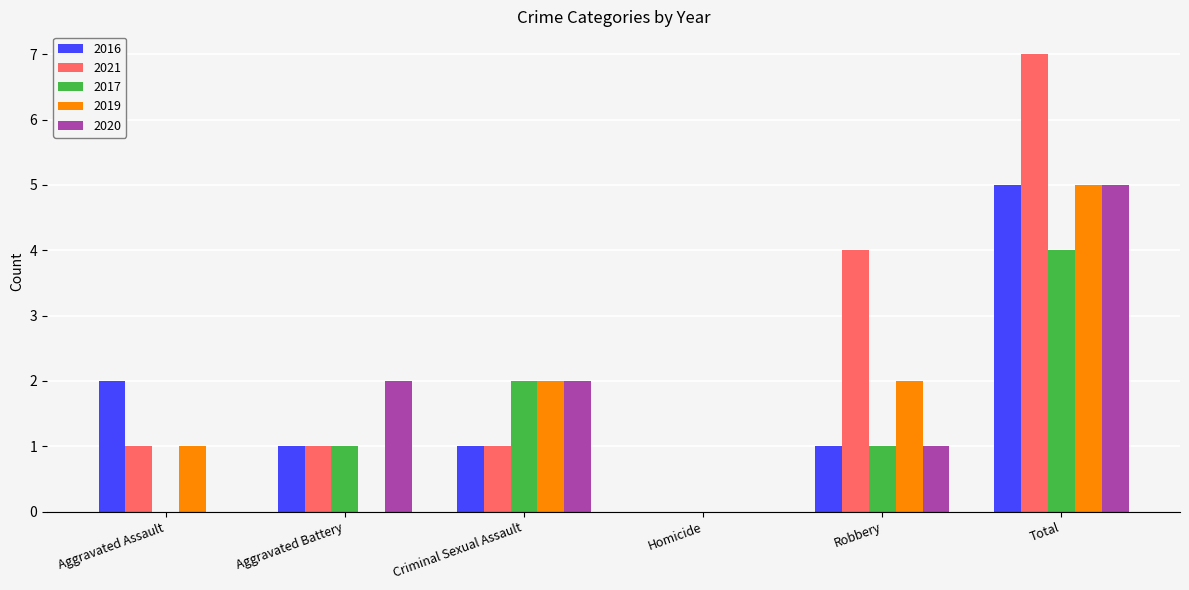

What is the greatest value displayed?

7